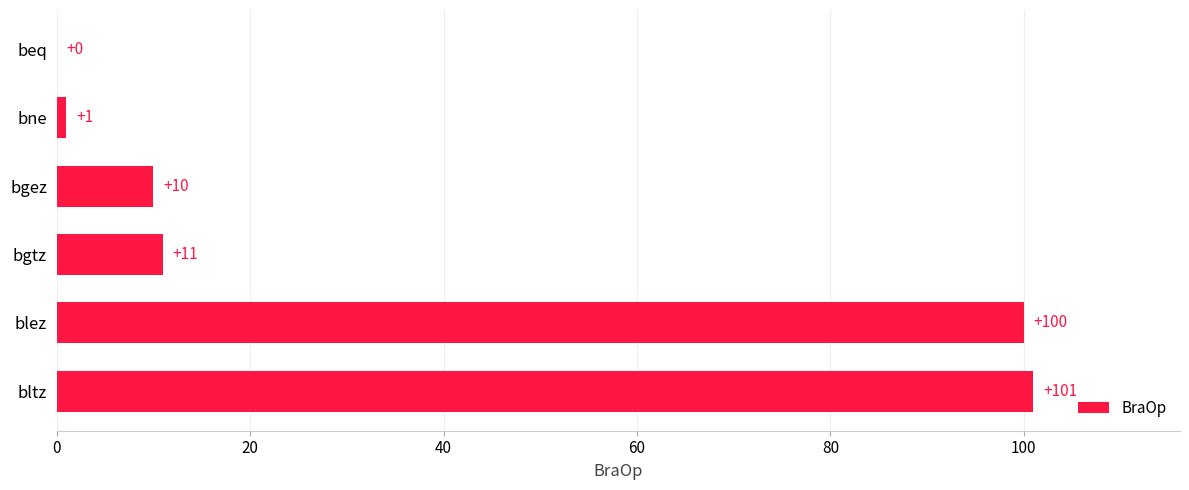

The chart shows a value of 101 at bltz. True or false?

True